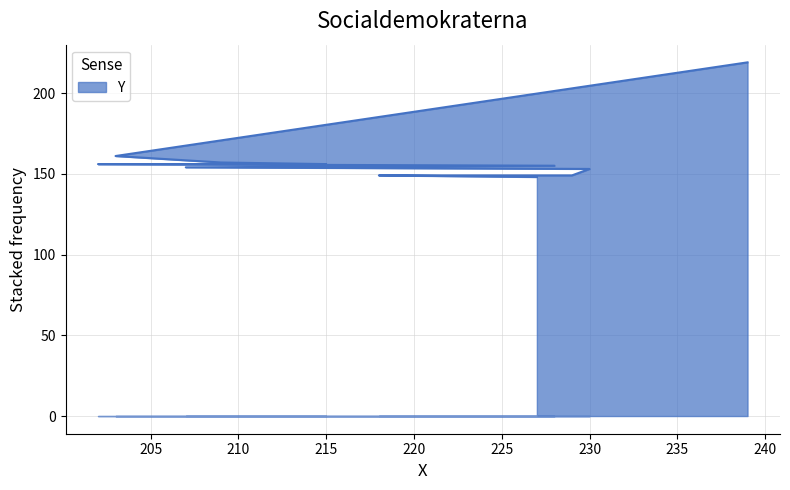

Rank the categories by value from highest to lowest.

239, 203, 209, 202, 215, 228, 207, 230, 218, 229, 227